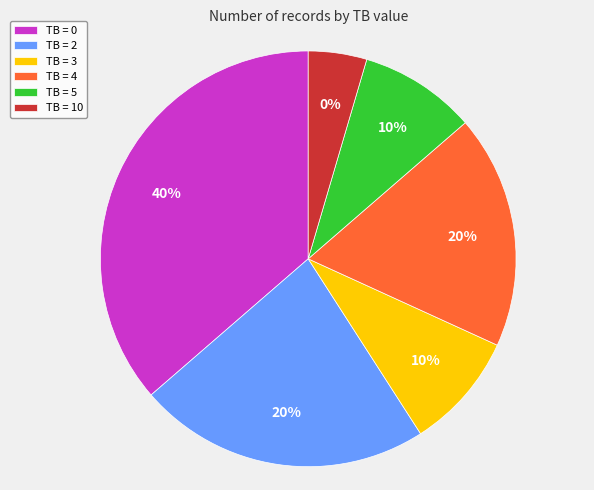

What percentage is the TB = 5 slice, to the nearest percent?

9%